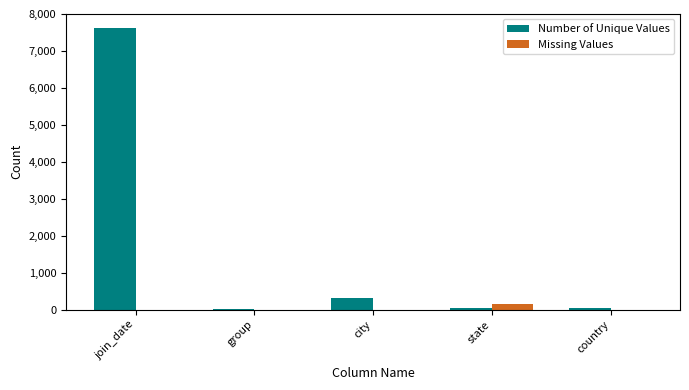

What is the highest value of the Number of Unique Values series?

7631